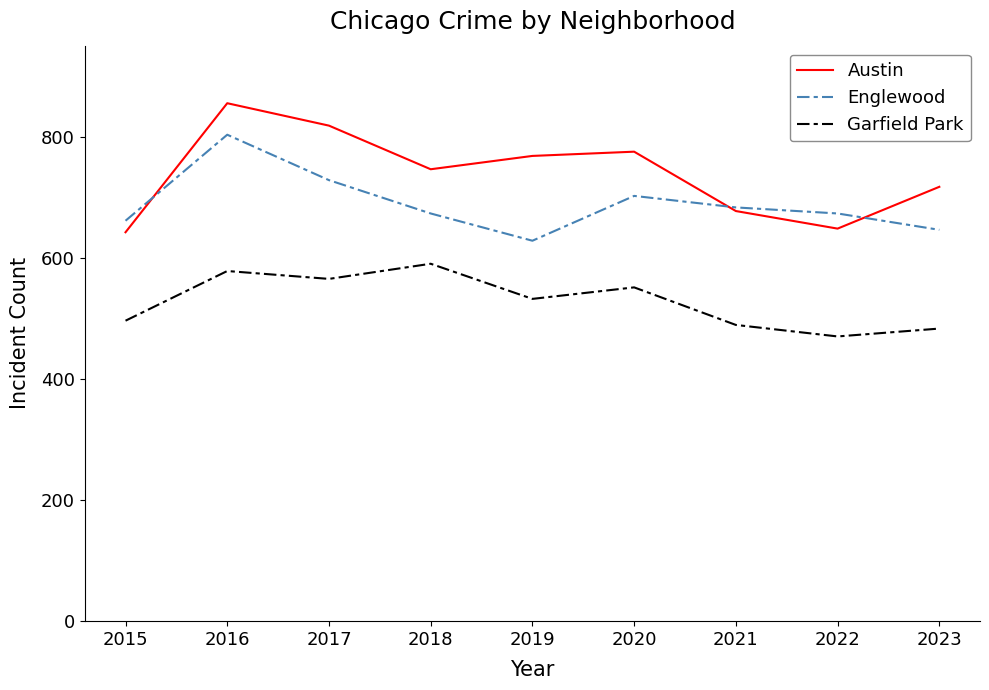

True or false: Austin and Englewood intersect in this chart.

True